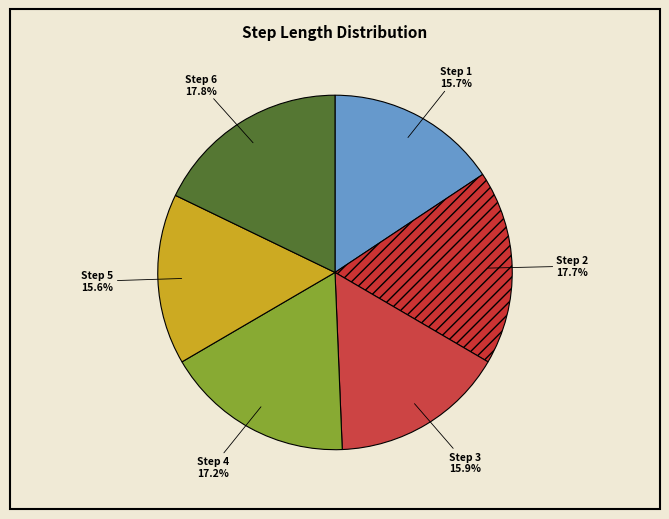

What is the total percentage of Step 3 and Step 5?

31.5%